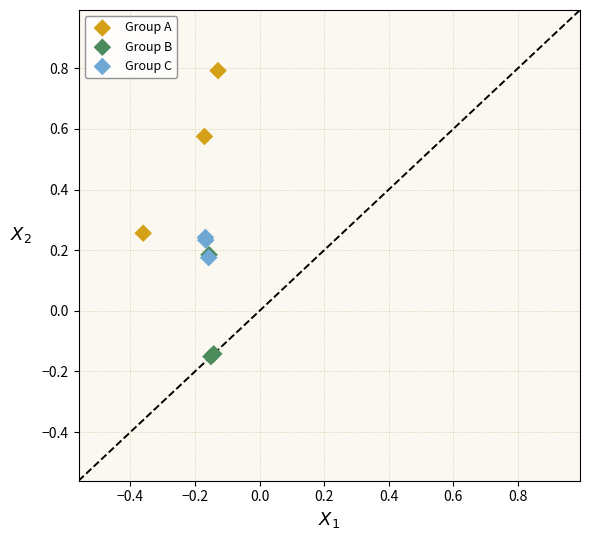

Which series reaches the minimum Y coordinate?

Group B